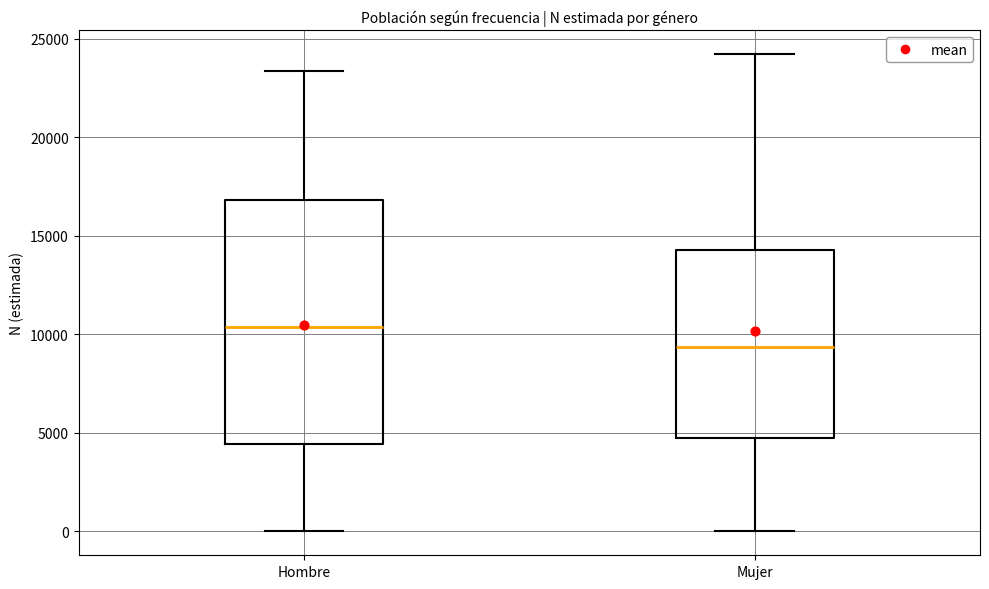

Where does the upper whisker of the box for Hombre end on the y-axis? The values are not printed on the chart, so give them approximately, as read against the axis.

23500